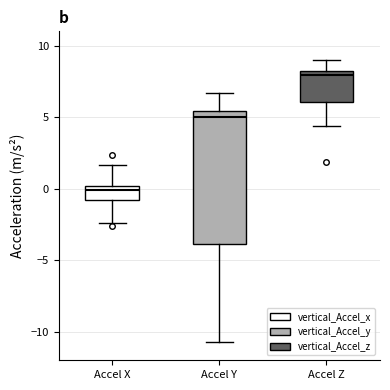

Reading left to right, read every box against the y-axis: the position of its median line, the range the box covers, and the ends of its whiskers. The values are not printed on the chart, so give them approximately, as read against the axis.

Accel X: median 0.0 (just below the box's upper edge), box -1.0 to 0.0, whiskers -2.5 to 1.5
Accel Y: median 5.0, box -4.0 to 5.5, whiskers -10.5 to 6.5
Accel Z: median 8.0 (just below the box's upper edge), box 6.0 to 8.0, whiskers 4.5 to 9.0